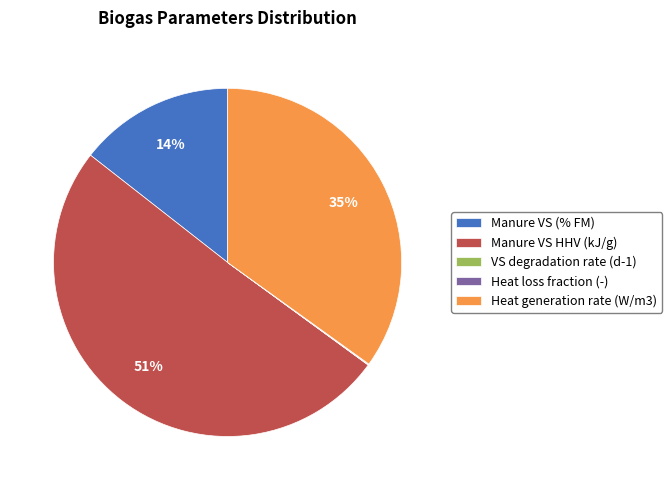

Which category has the biggest portion of the pie?

Manure VS HHV (kJ/g)